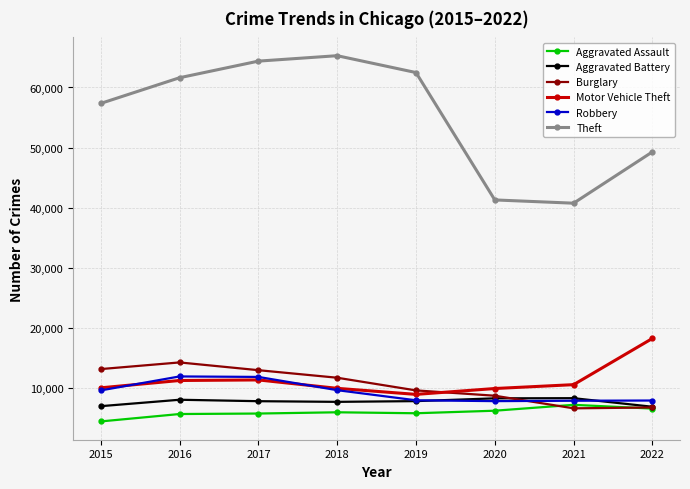

Which series has the largest total across all categories?

Theft